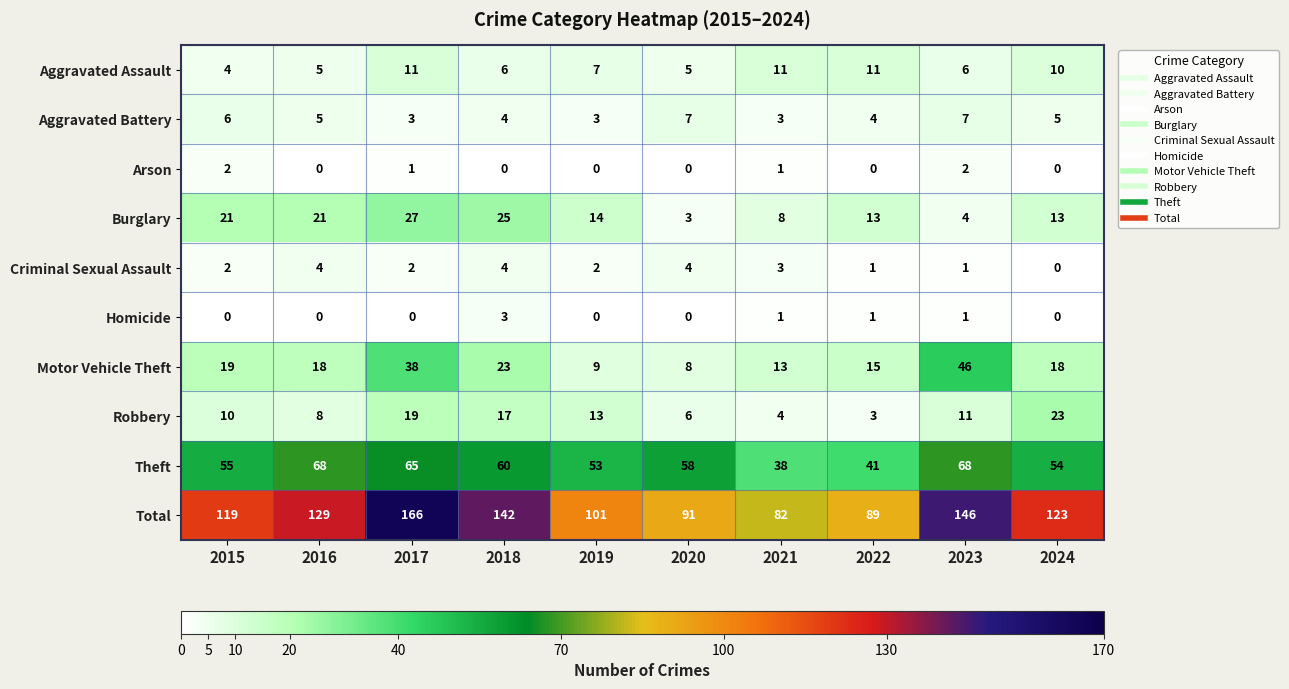

The value of Burglary at 2022 is 13. True or false?

True